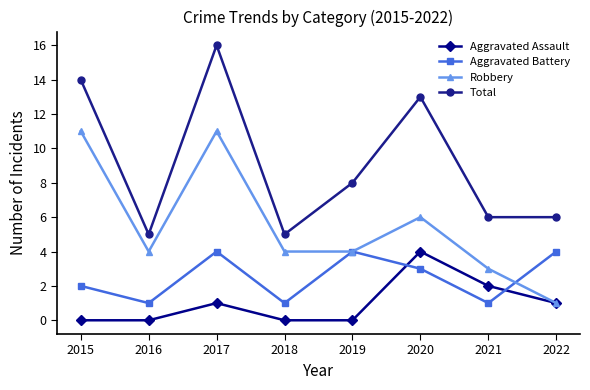

Which series has the widest spread of values?

Total